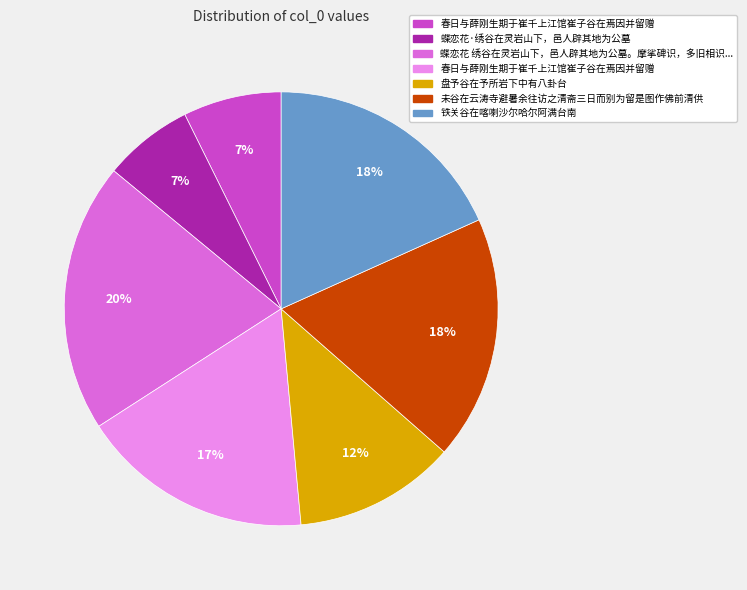

Is there any slice that represents more than half of the pie?

No